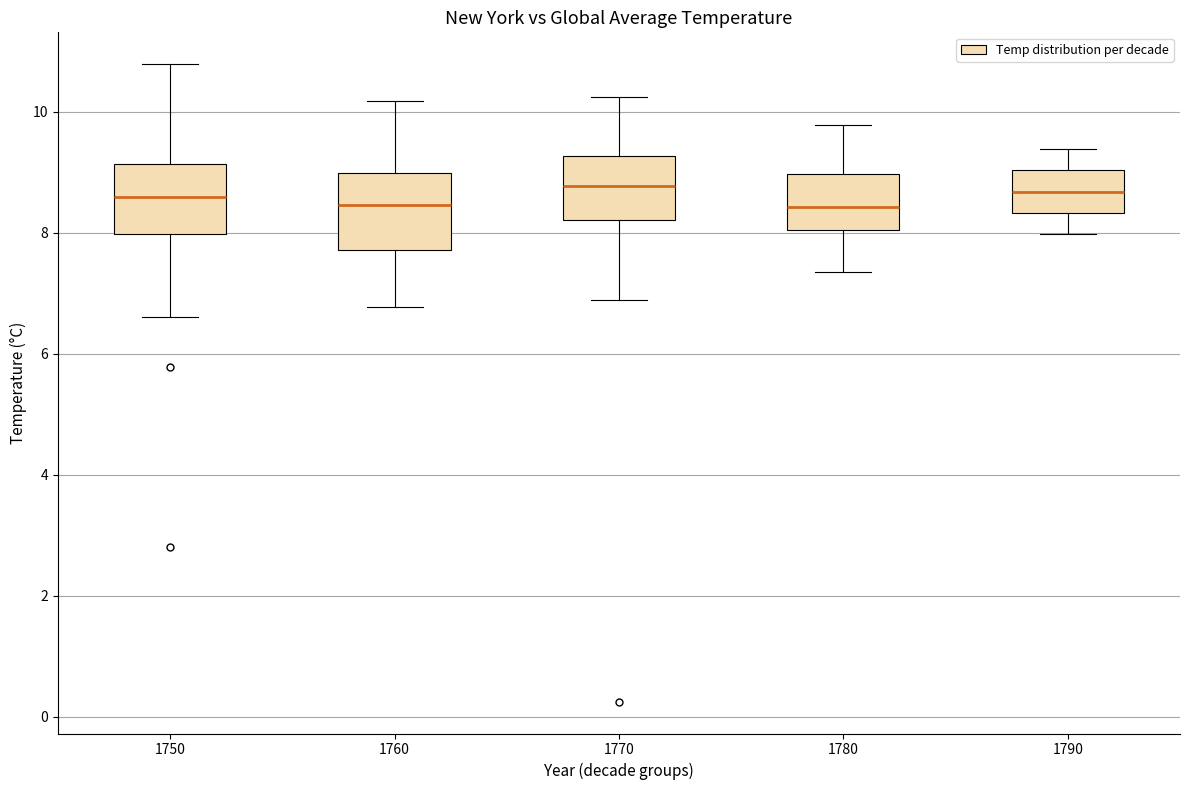

Where does the lower whisker of the box at x = 1770 end on the y-axis? The values are not printed on the chart, so give them approximately, as read against the axis.

6.8